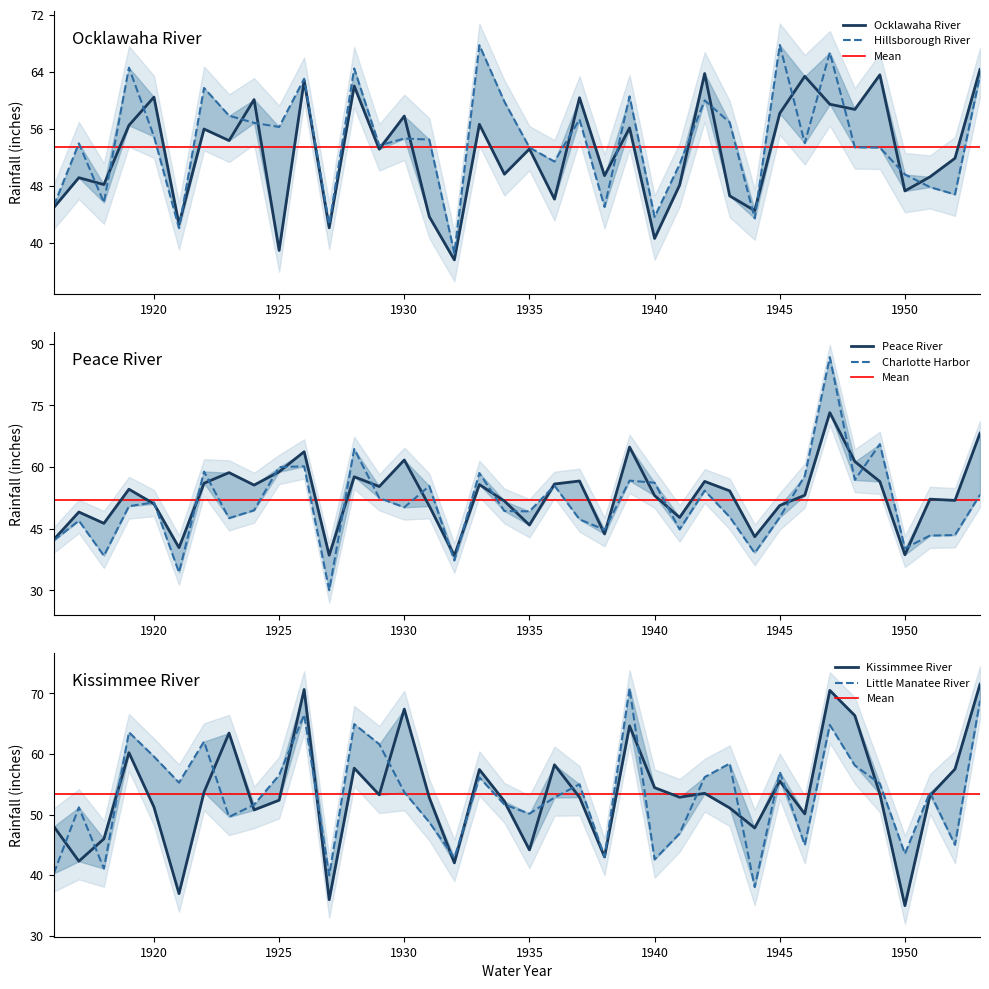

Where is the first local minimum for Peace River?

1918